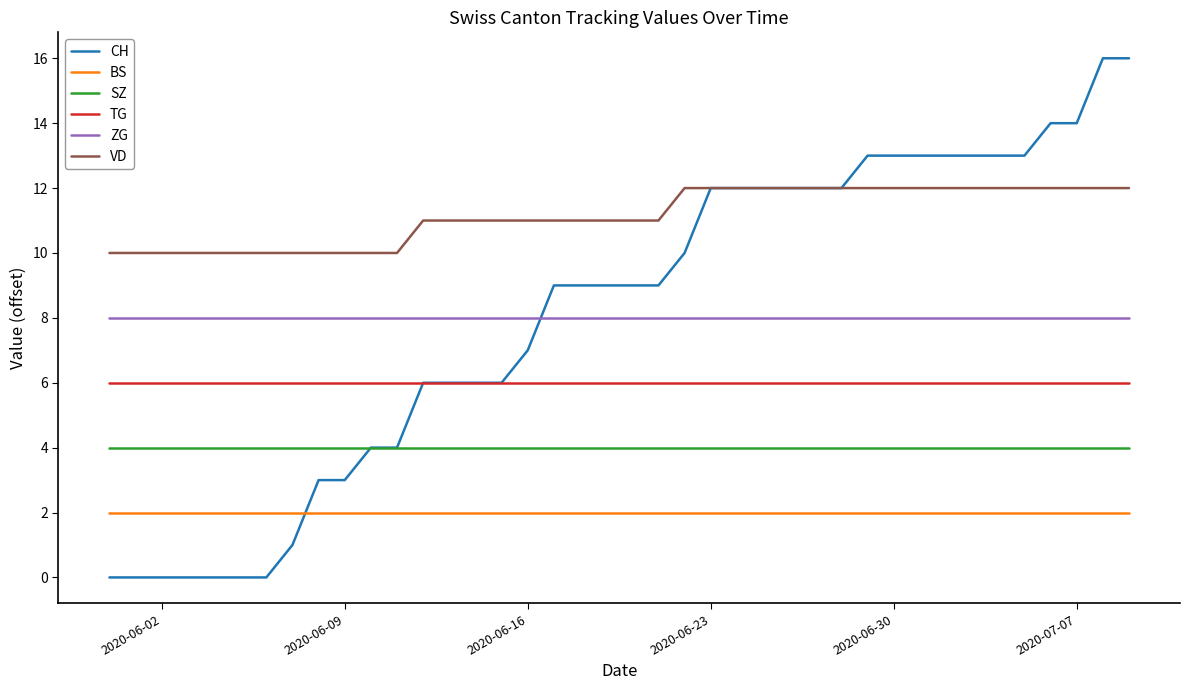

Which series has the largest total across all categories?

VD